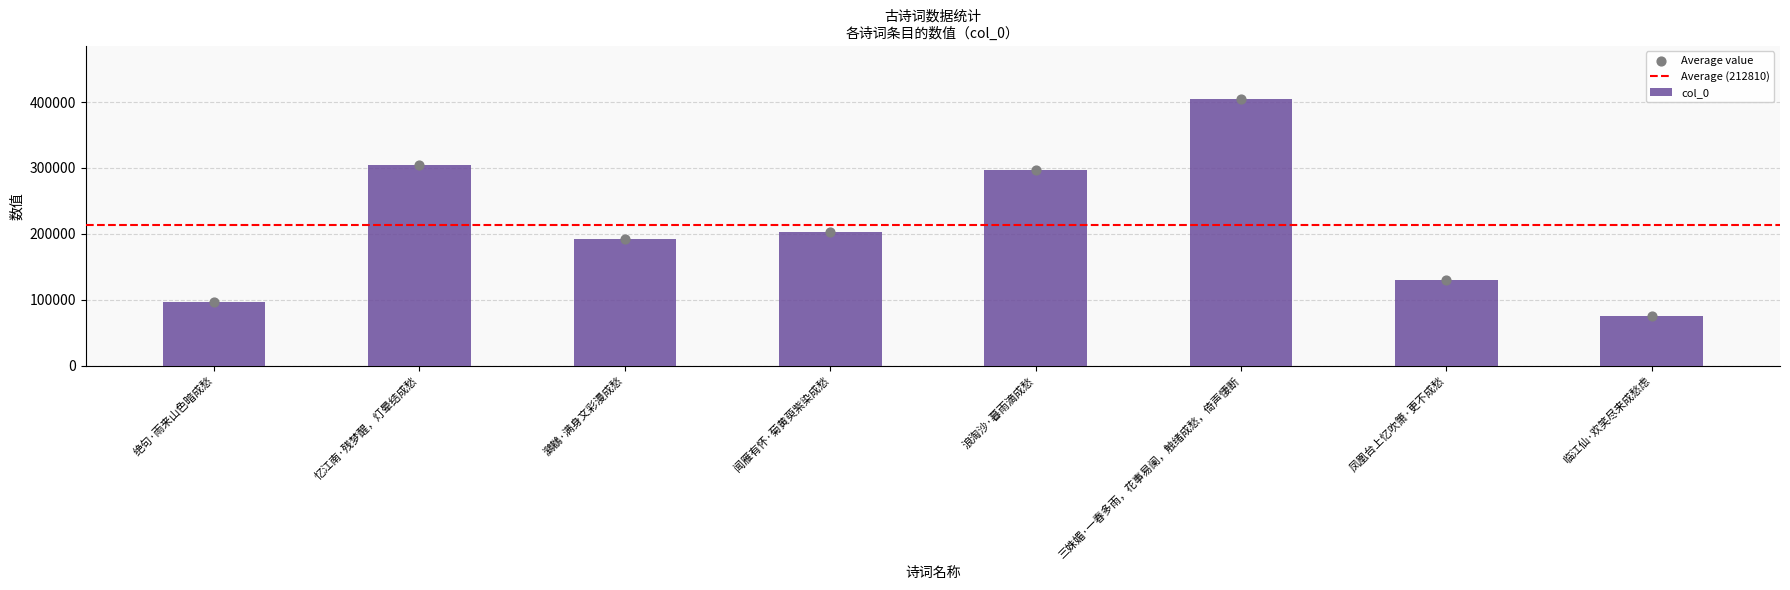

Which has a higher value, 凤凰台上忆吹箫·更不成愁 or 忆江南·残梦醒，灯晕结成愁?

忆江南·残梦醒，灯晕结成愁